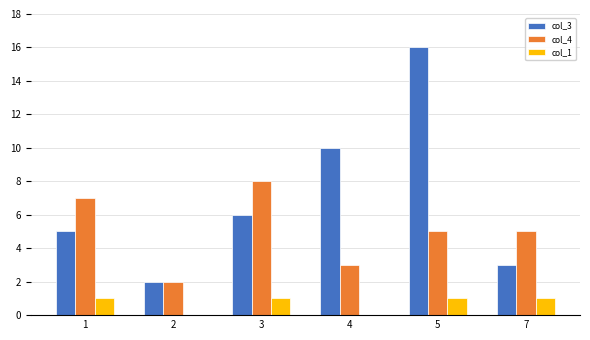

Is it true that col_1 equals 2 at 7?

False